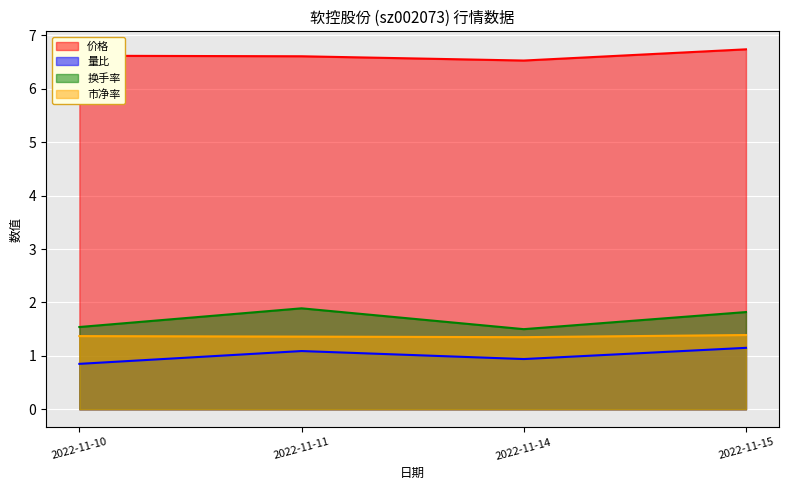

Count the number of data series in this chart.

4